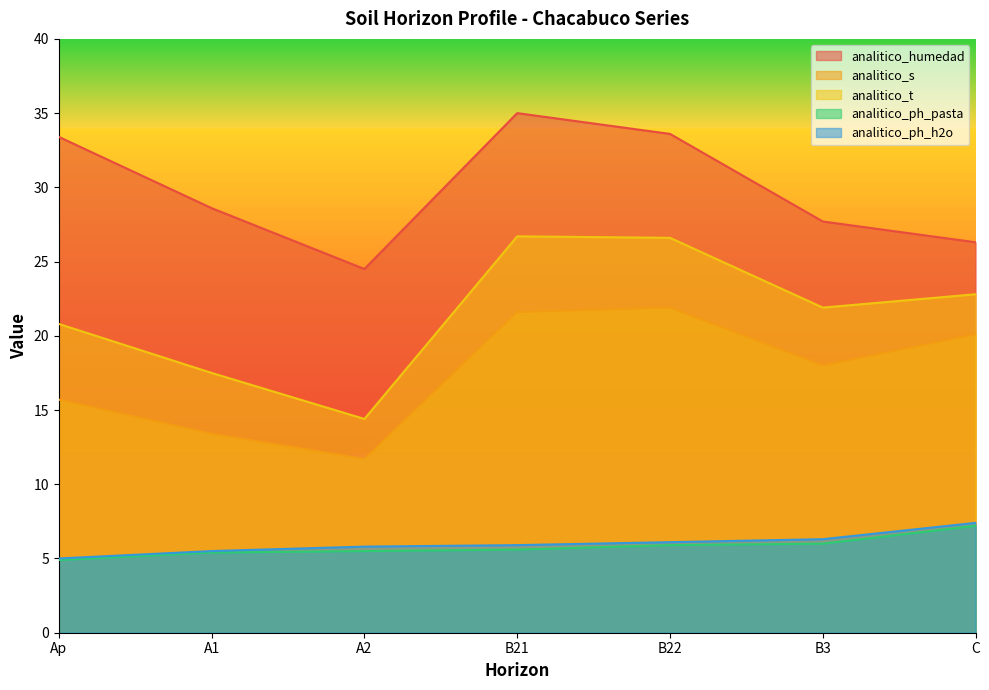

The value of analitico_ph_pasta at A2 is 5.5. True or false?

True